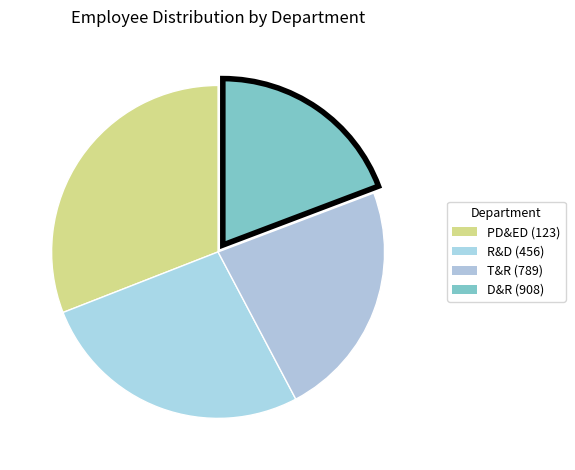

How many segments does this pie chart have?

4